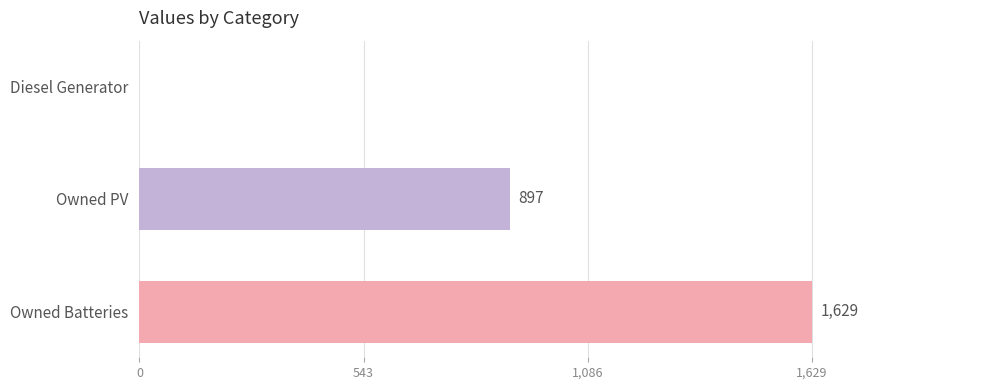

Reading top to bottom, extract all data points from this chart.

Diesel Generator=0	Owned PV=897	Owned Batteries=1629